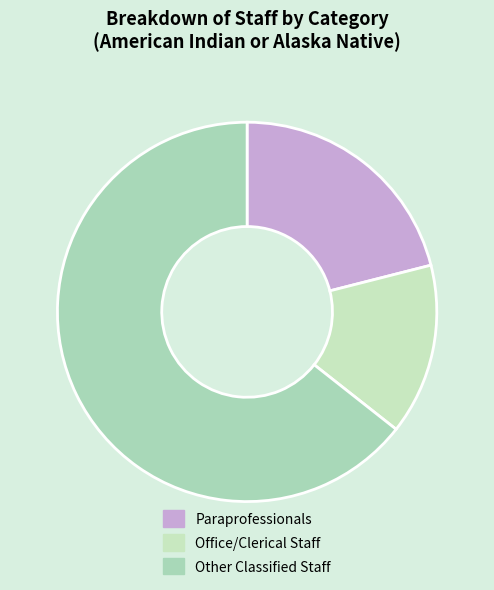

To the nearest percent, what is the average slice percentage?

33%